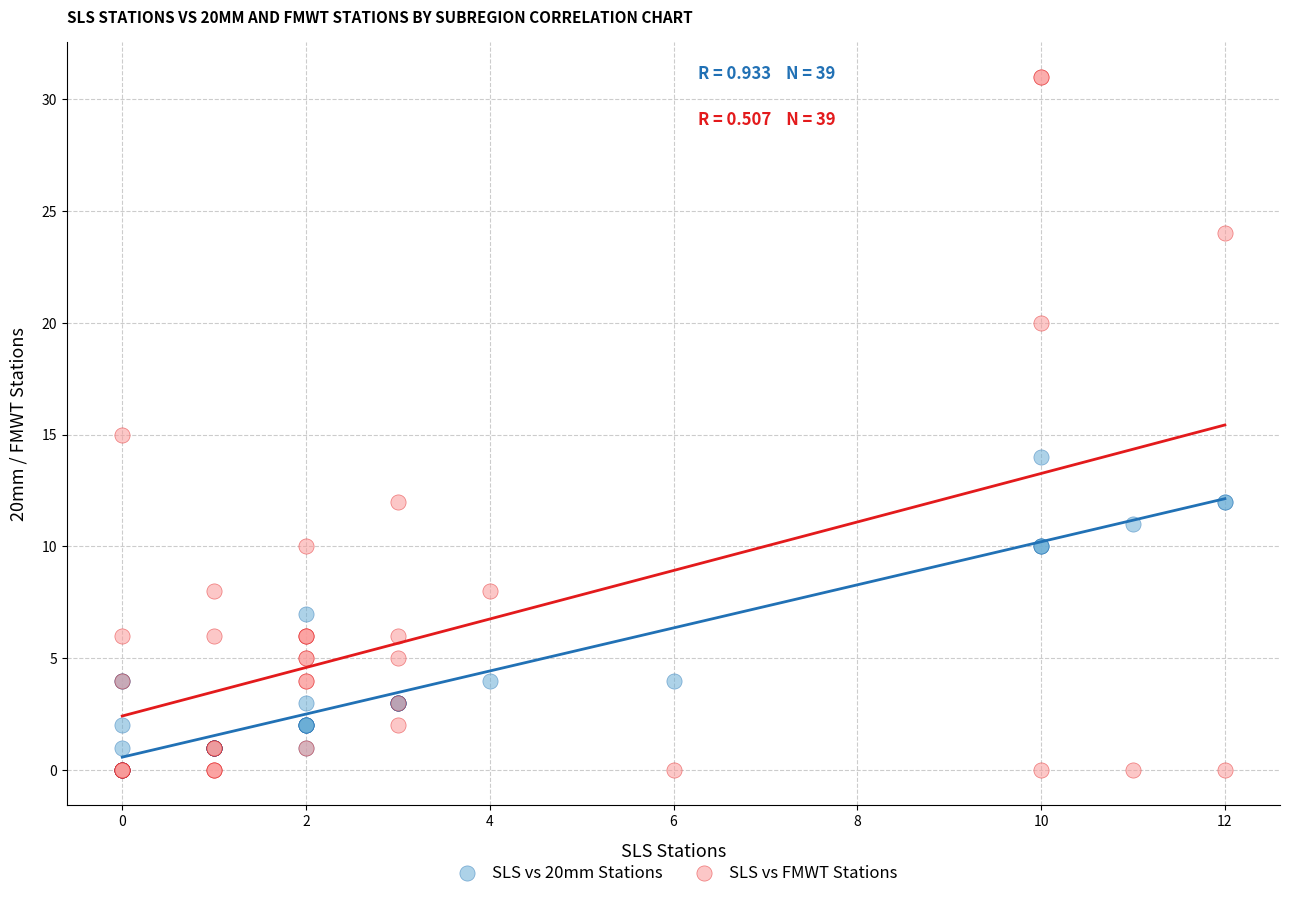

Which series reaches the maximum Y coordinate?

SLS vs FMWT Stations